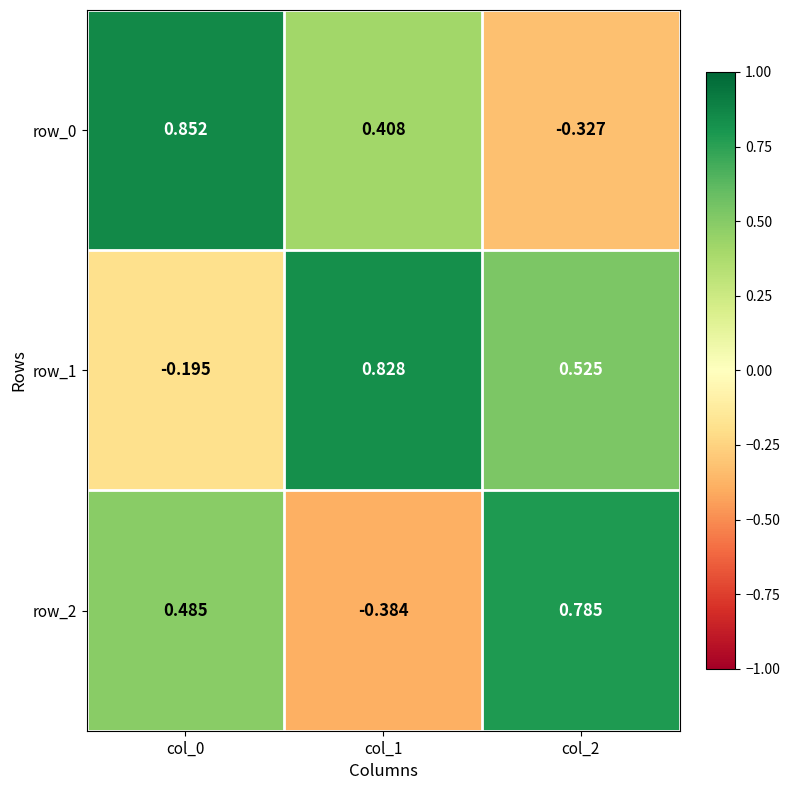

The row_1 series shows 0.2 at col_1. True or false?

False